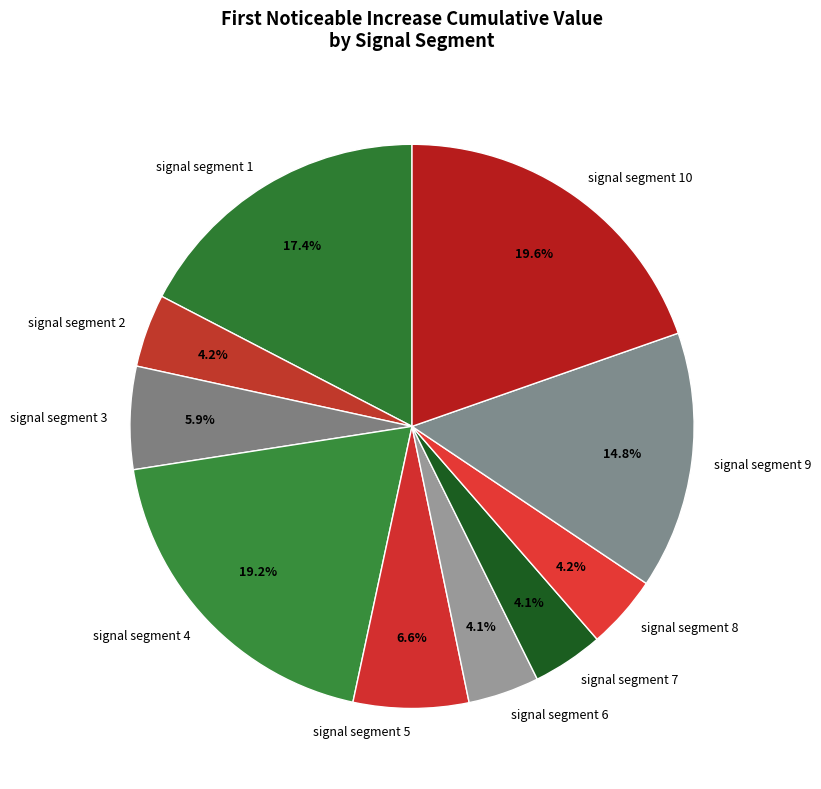

To the nearest percent, what portion does signal segment 4 represent?

19%